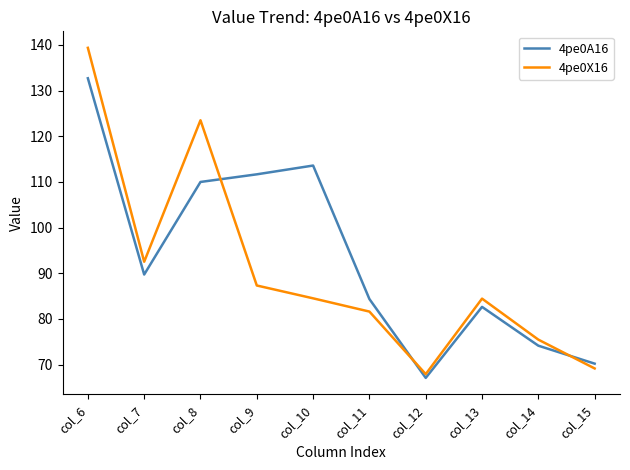

At which label does 4pe0X16 first exceed 84?

col_6